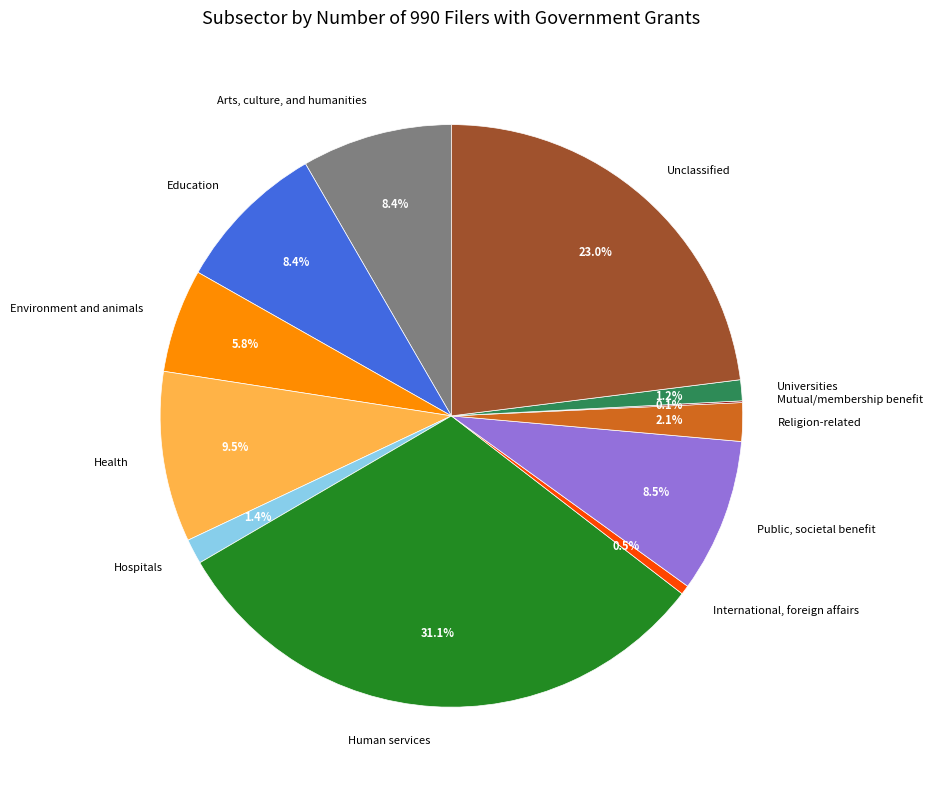

Is there any slice that represents more than half of the pie?

No